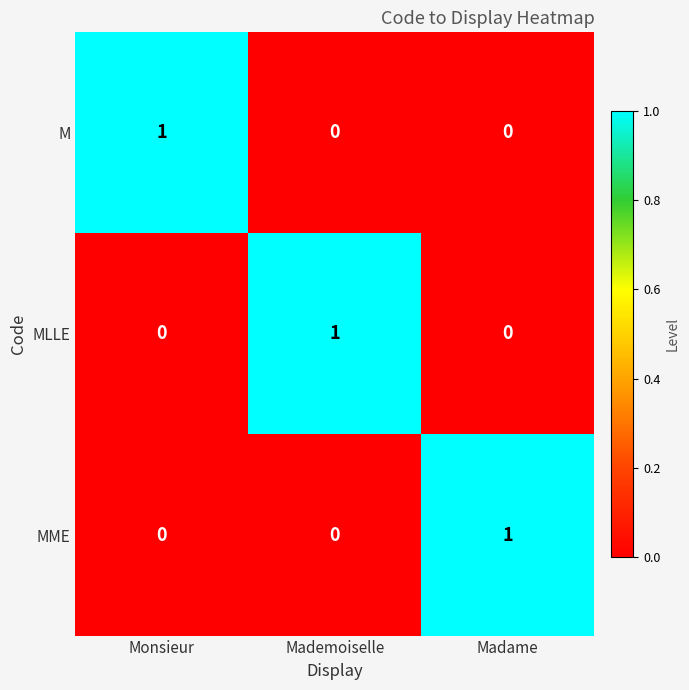

The MME series shows 0 at Monsieur. True or false?

True